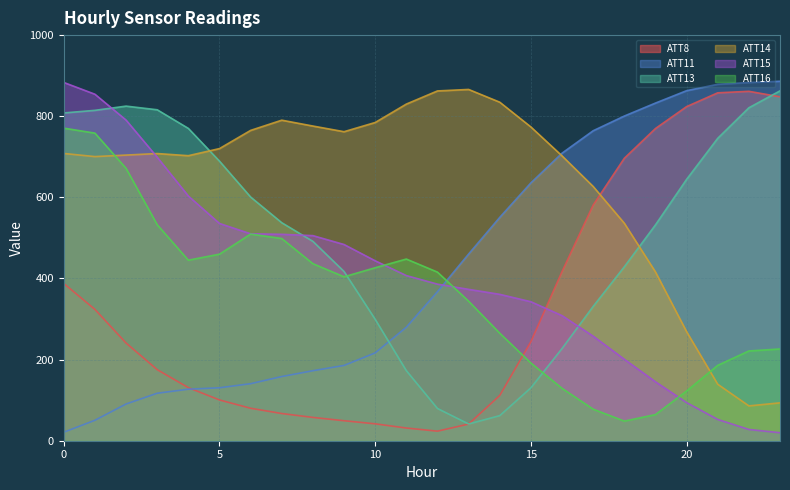

What is the lowest value of the ATT14 series?

85.9